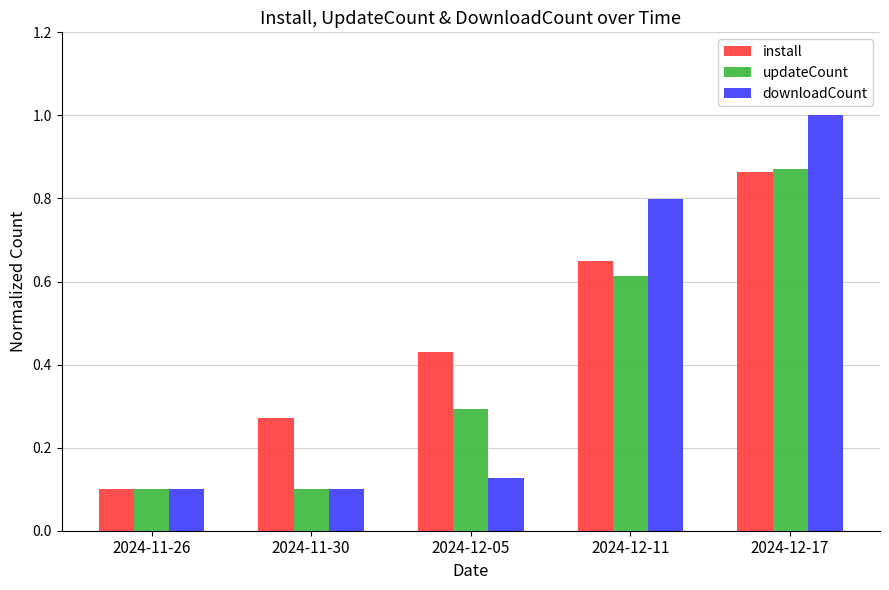

Which series has the largest total across all categories?

install